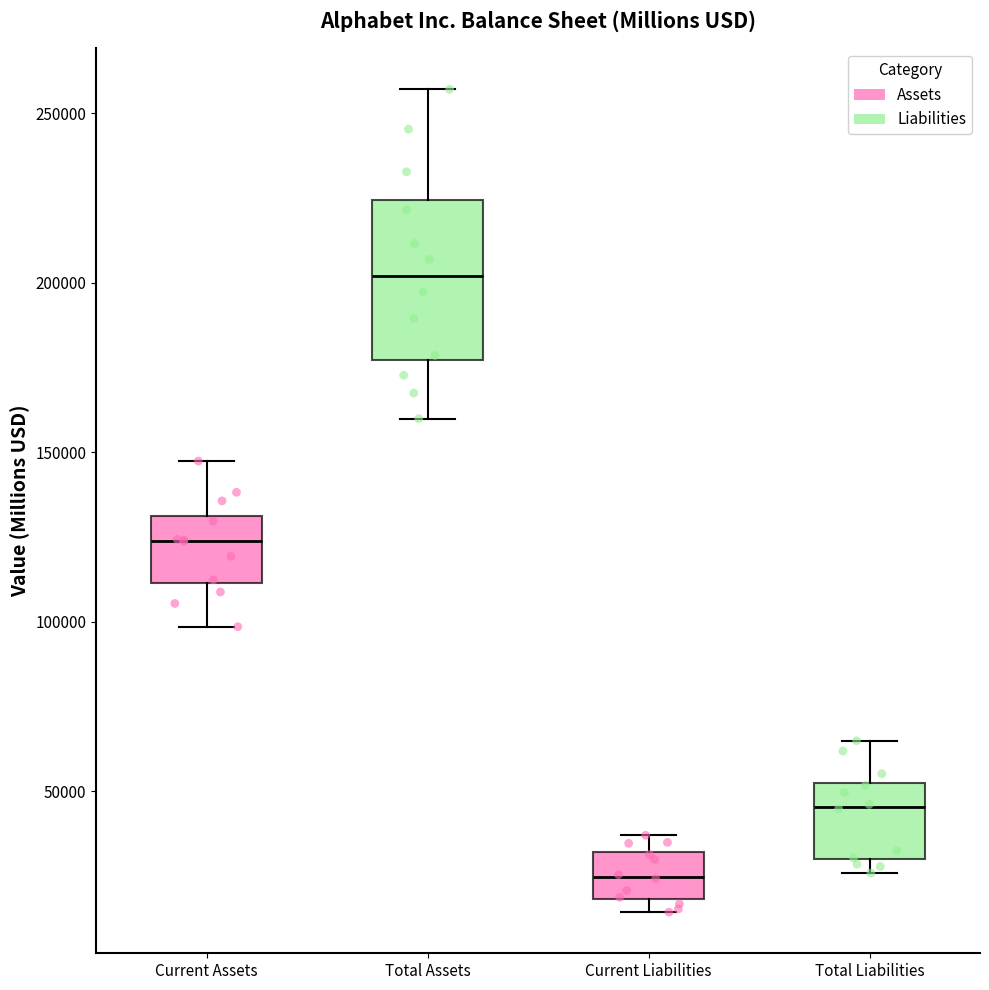

Reading left to right, transcribe this box plot: for each box, give where its median line is, the range the box spans, and where its two whiskers end, as read against the y-axis. The values are not printed on the chart, so give them approximately, as read against the axis.

Current Assets: median 125000, box 110000 to 130000, whiskers 100000 to 145000
Total Assets: median 200000, box 175000 to 225000, whiskers 160000 to 255000
Current Liabilities: median 25000, box 20000 to 30000, whiskers 15000 to 35000
Total Liabilities: median 45000, box 30000 to 55000, whiskers 25000 to 65000